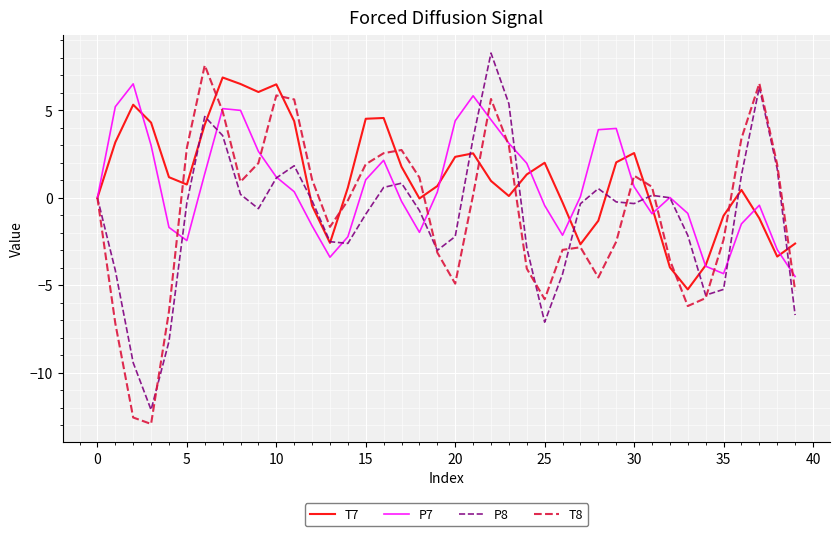

What are all the series names shown in the legend?

T7, P7, P8, T8